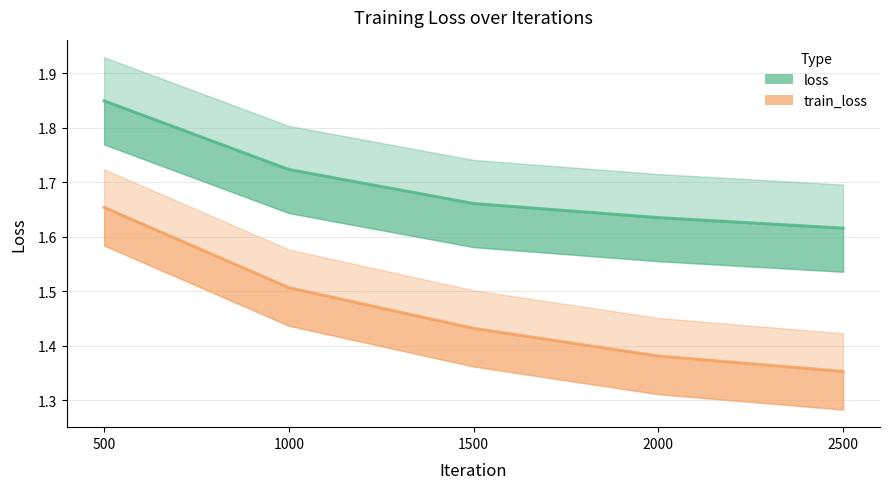

Reading left to right, transcribe all the data shown in this chart.

loss: 500=1.8	1000=1.7	1500=1.7	2000=1.6	2500=1.6
train_loss: 500=1.7	1000=1.5	1500=1.4	2000=1.4	2500=1.4